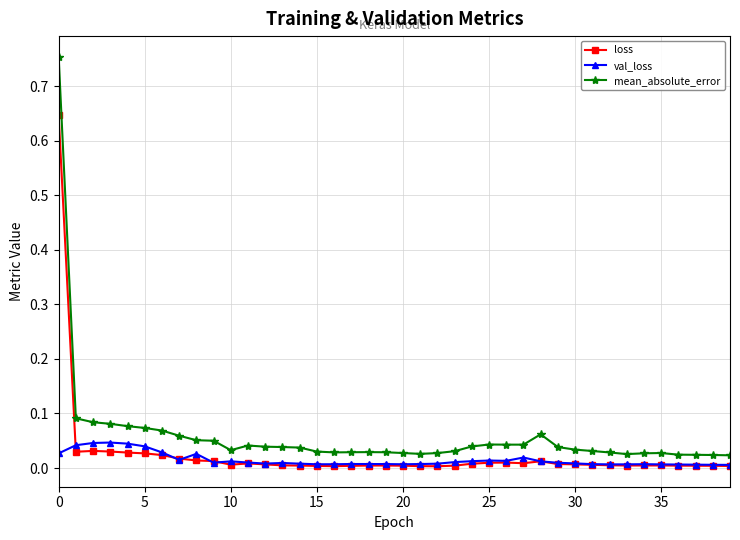

List the series in order of their peak value, lowest first.

val_loss, loss, mean_absolute_error